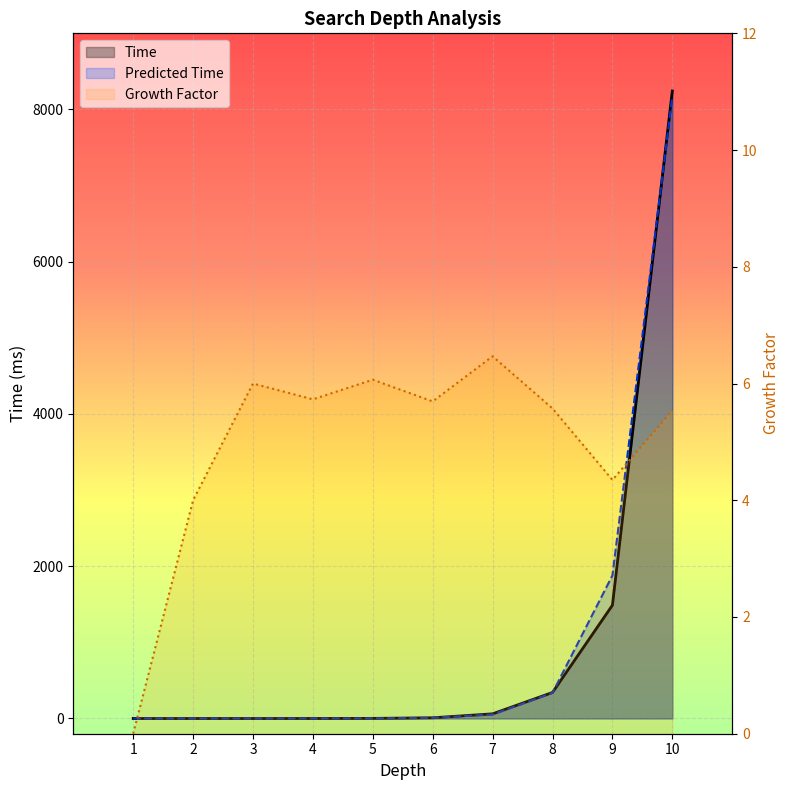

Rank the categories by Predicted Time value from highest to lowest.

10, 9, 8, 7, 6, 5, 4, 3, 2, 1